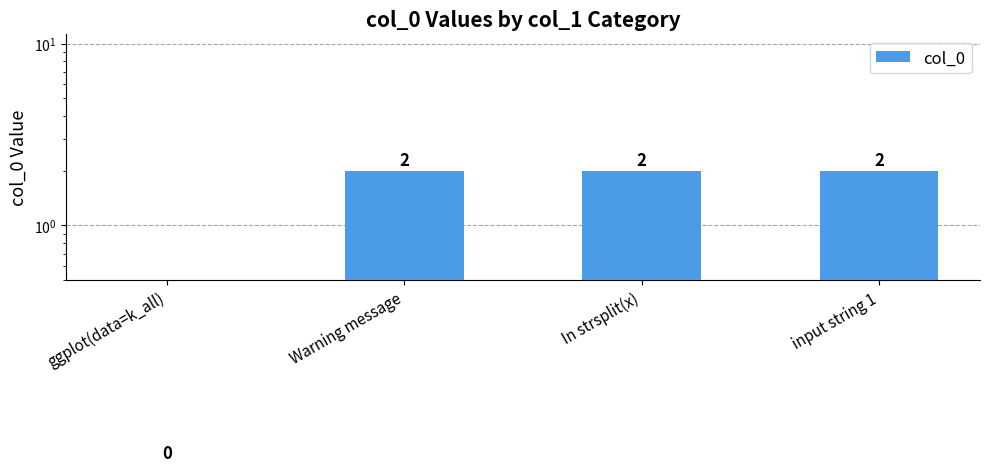

List the labels in order of value, smallest first.

ggplot(data=k_all), Warning message, In strsplit(x), input string 1